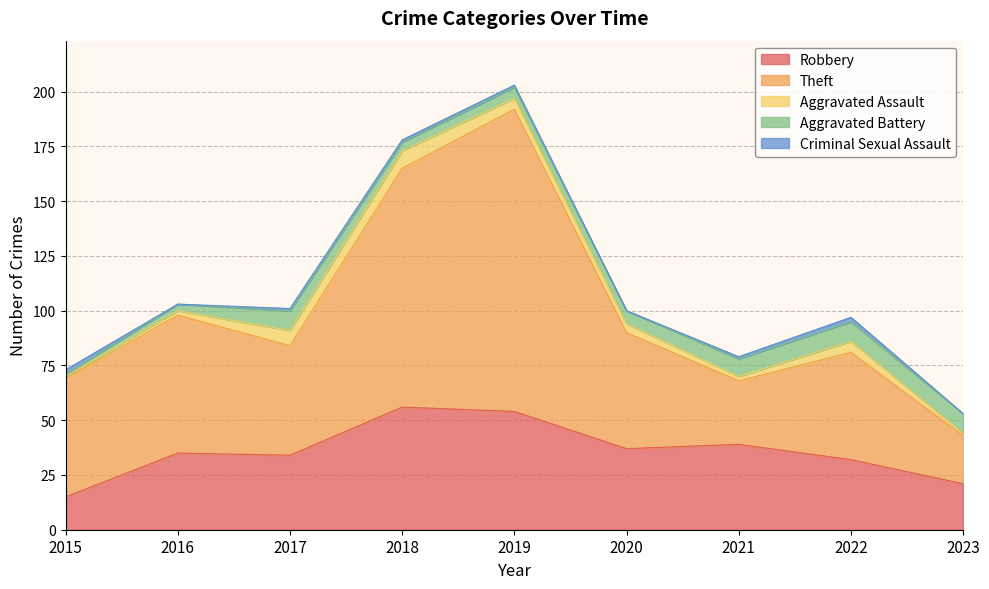

The Theft series shows 82 at 2015. True or false?

False